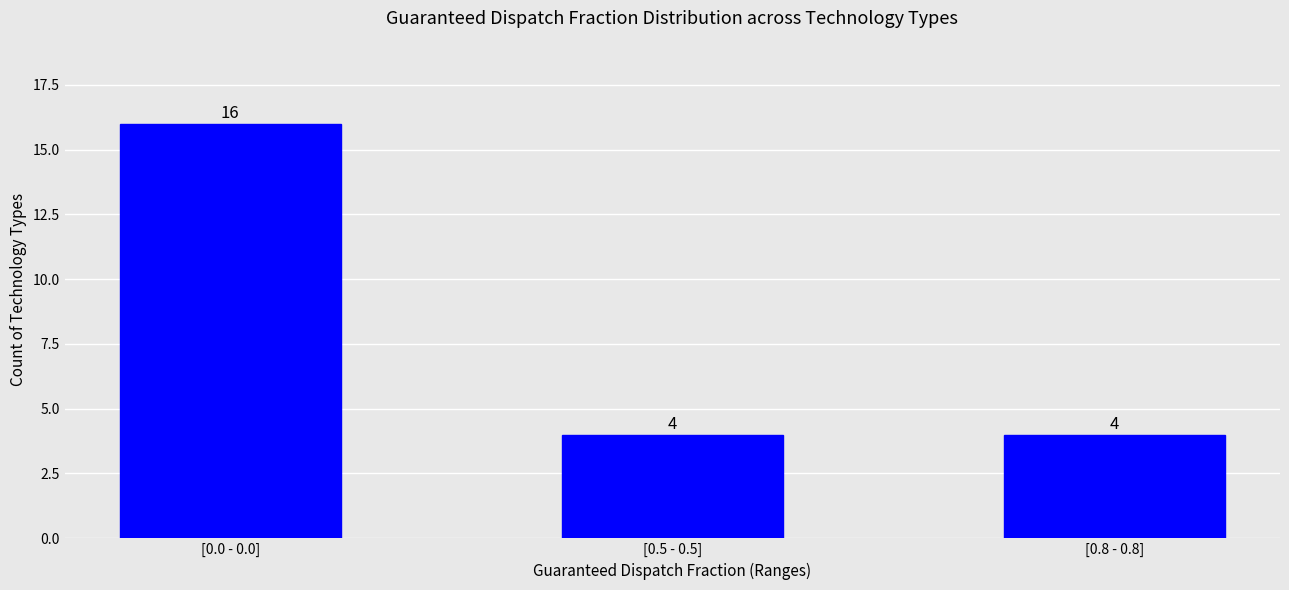

Reading left to right, extract all data points from this chart.

16	4	4